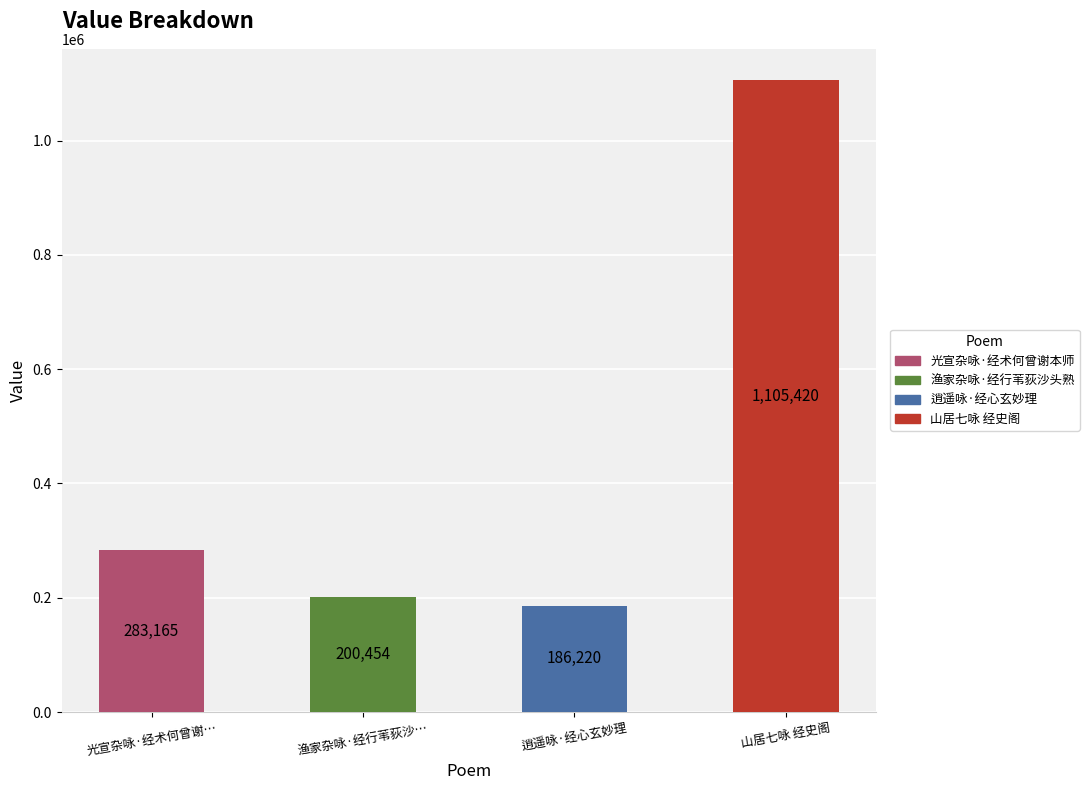

What is the difference between the maximum and minimum values?

919200